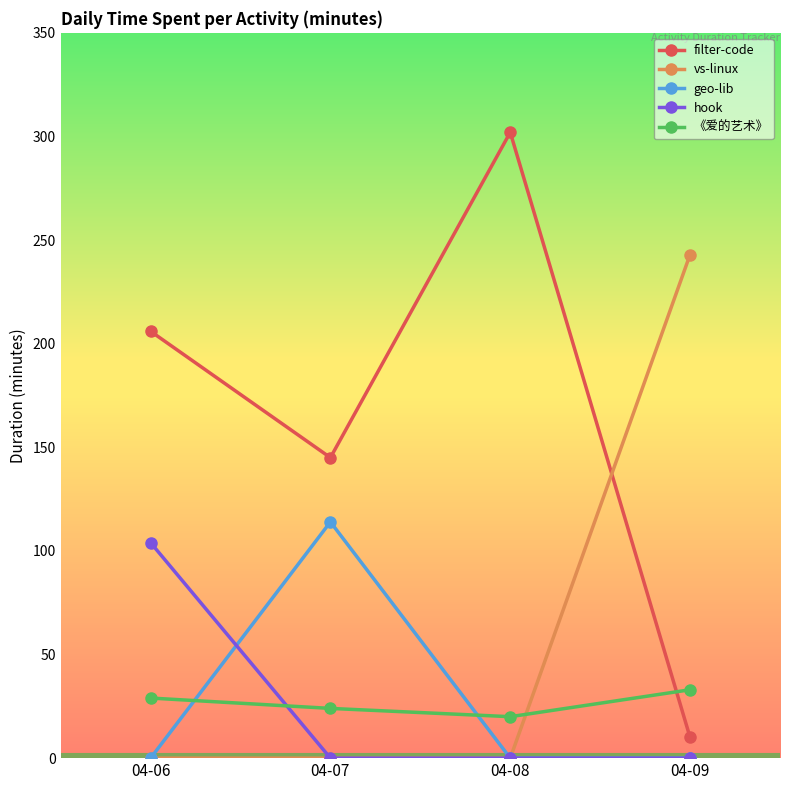

Reading left to right, list all the values displayed in this chart.

filter-code: 04-06=206	04-07=145	04-08=302	04-09=10
vs-linux: 04-06=0	04-07=0	04-08=0	04-09=243
geo-lib: 04-06=0	04-07=114	04-08=0	04-09=0
hook: 04-06=104	04-07=0	04-08=0	04-09=0
《爱的艺术》: 04-06=29	04-07=24	04-08=20	04-09=33